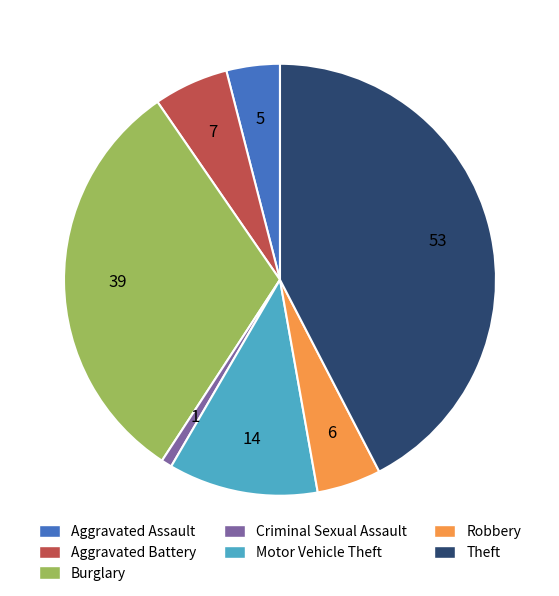

What is the ratio of the value at Criminal Sexual Assault to the value at Aggravated Assault?

0.2